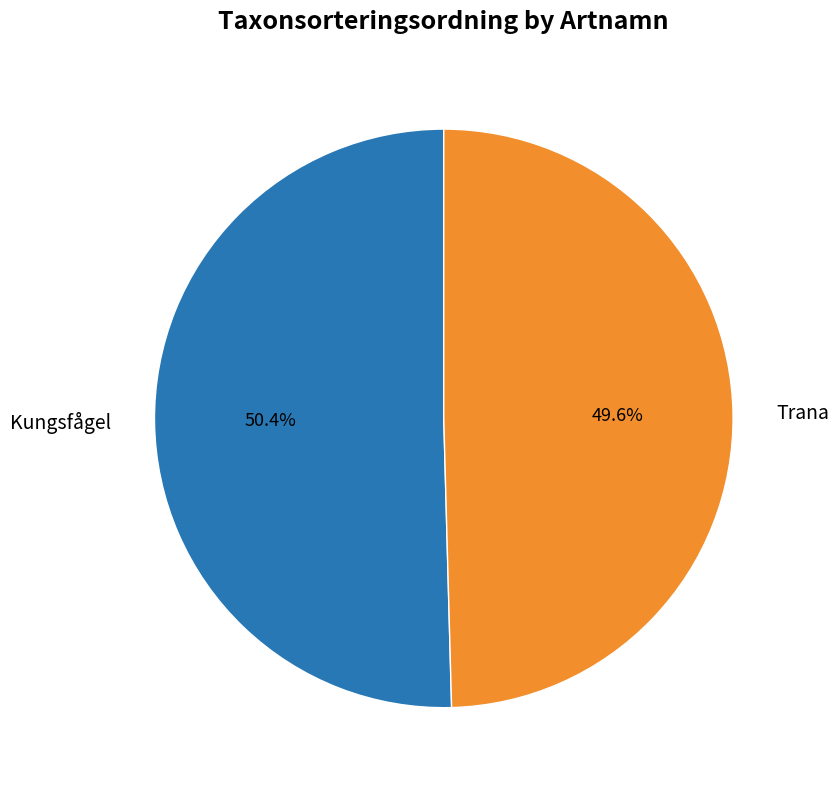

To the nearest percent, what portion does Kungsfågel represent?

50%